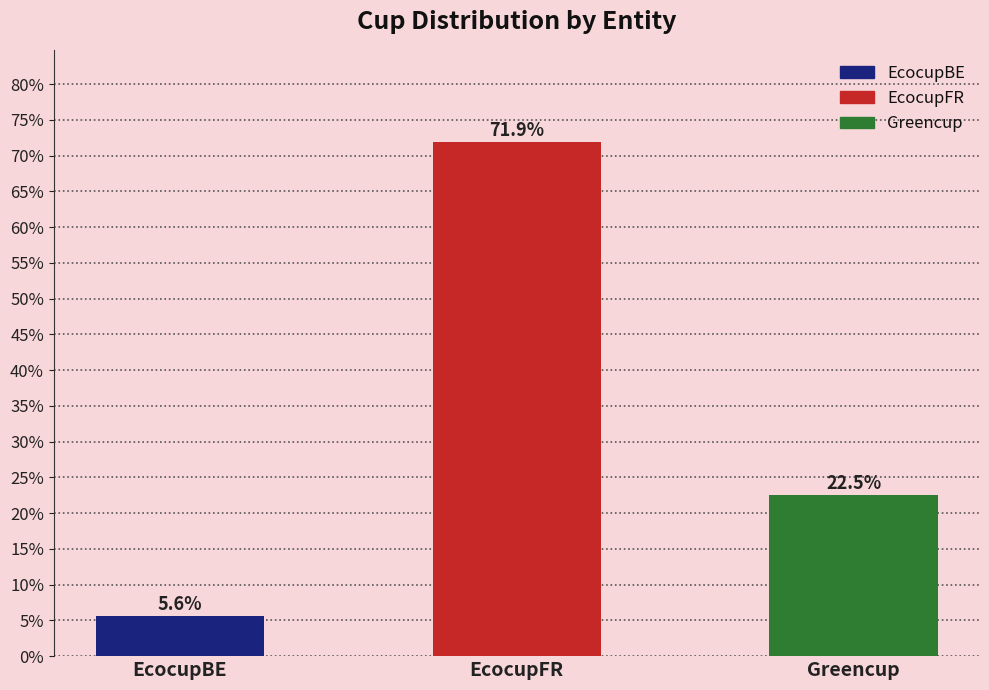

Is it true that the value at Greencup is 1264?

False